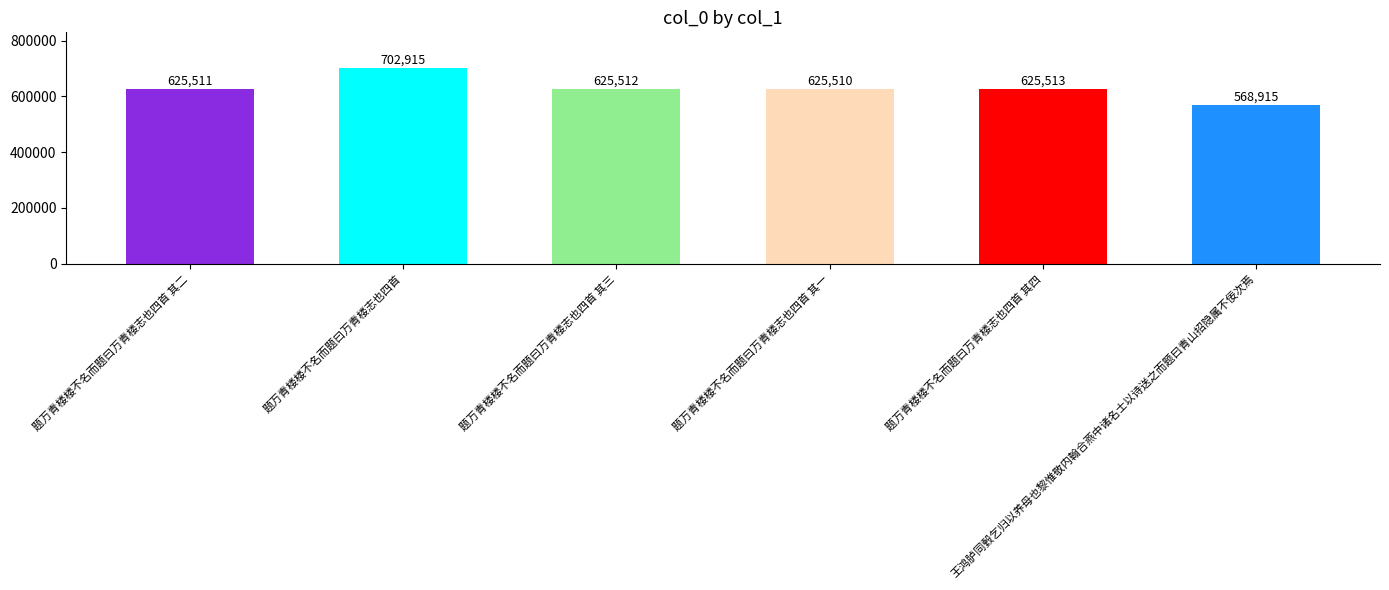

What is the ratio of the value at 题万青楼楼不名而题曰万青楼志也四首 其二 to the value at 题万青楼楼不名而题曰万青楼志也四首 其一?

1.0